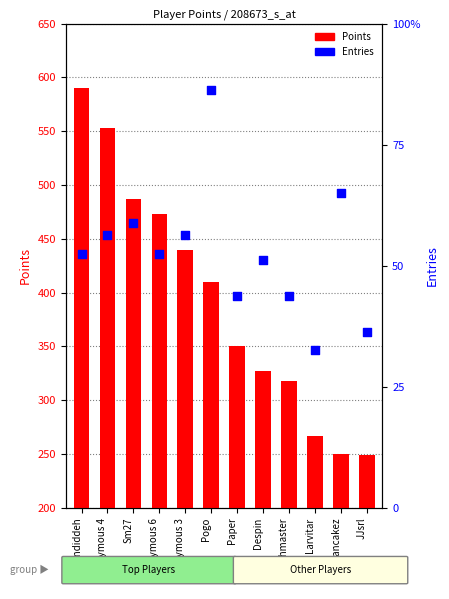

Which series has the largest total across all categories?

Points